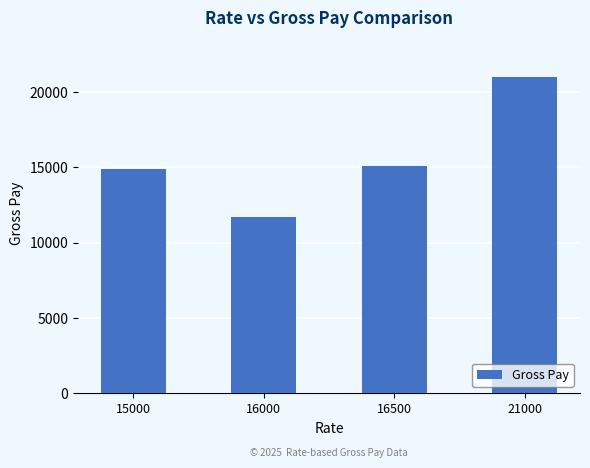

Are the bars horizontal?

No